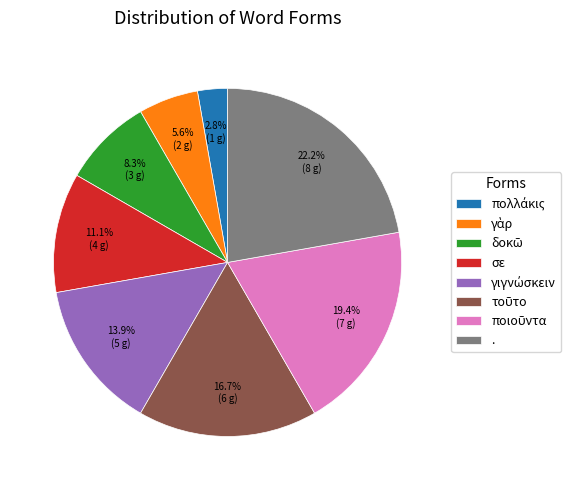

What portion of the pie excludes .?

77.8%